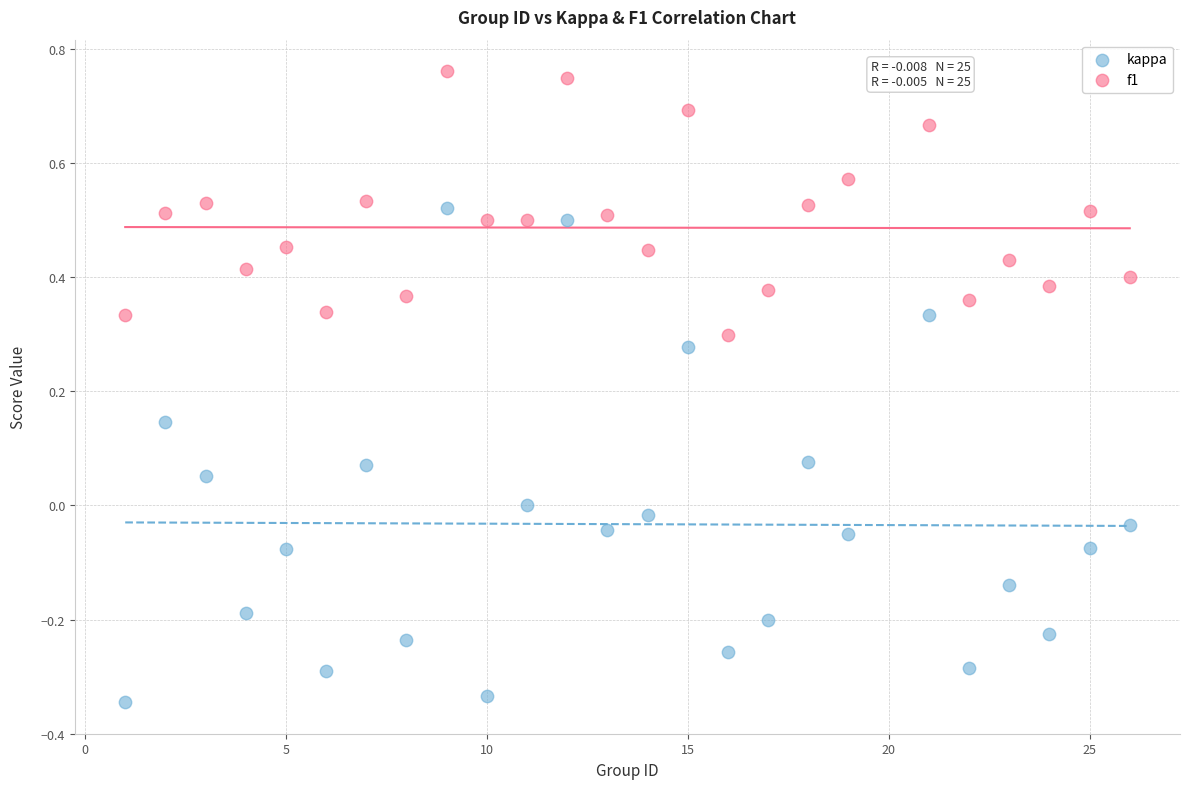

Across all data points, what is the range of X values (max minus min)?

25.0